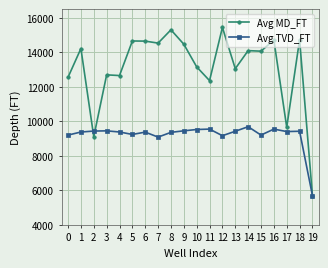

What is the difference between the Avg TVD_FT values at 0 and 19?

3512